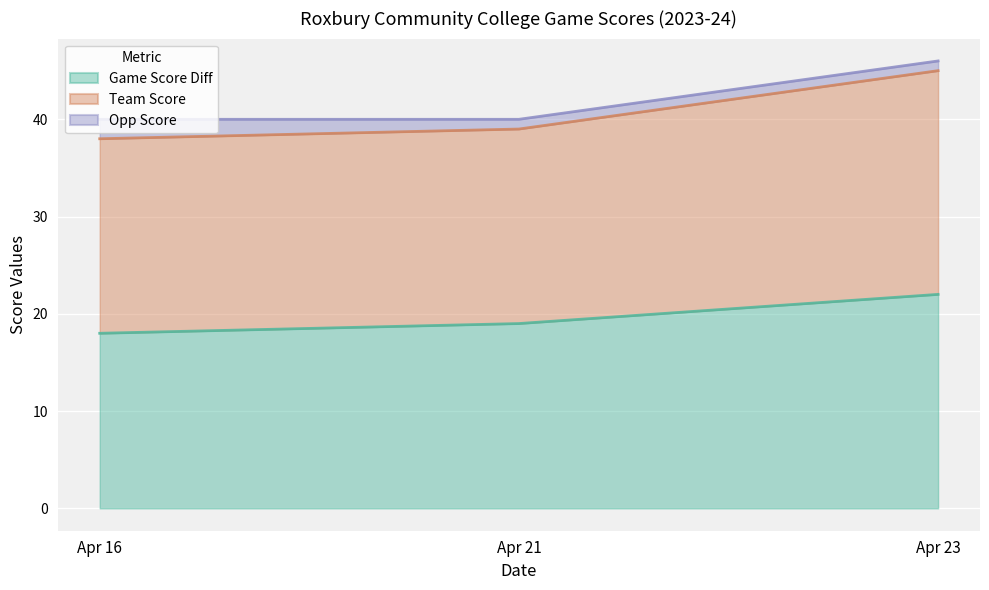

At which category is the sum across all series the highest?

Apr 23